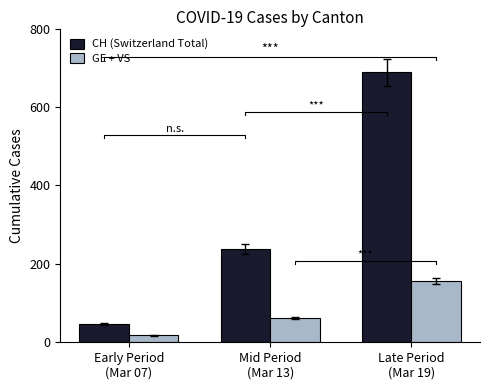

Read the GE + VS value at Late Period
(Mar 19), to the nearest 10.

160